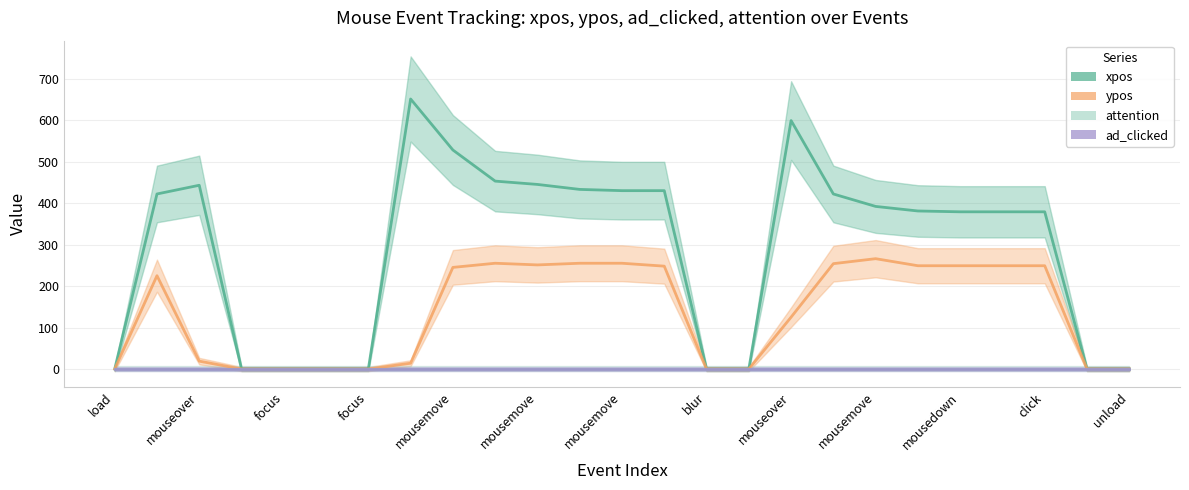

True or false: ad_clicked has a value of 0 at blur.

True